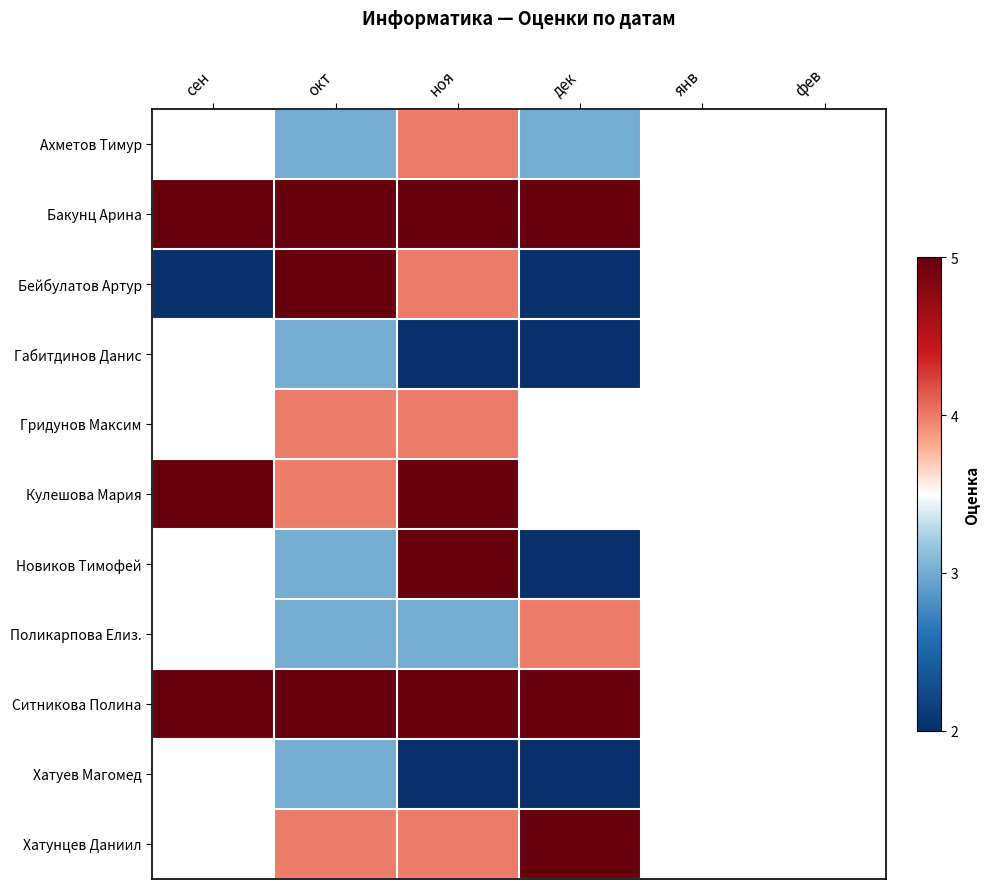

What is the total value across all series at окт?

42.0